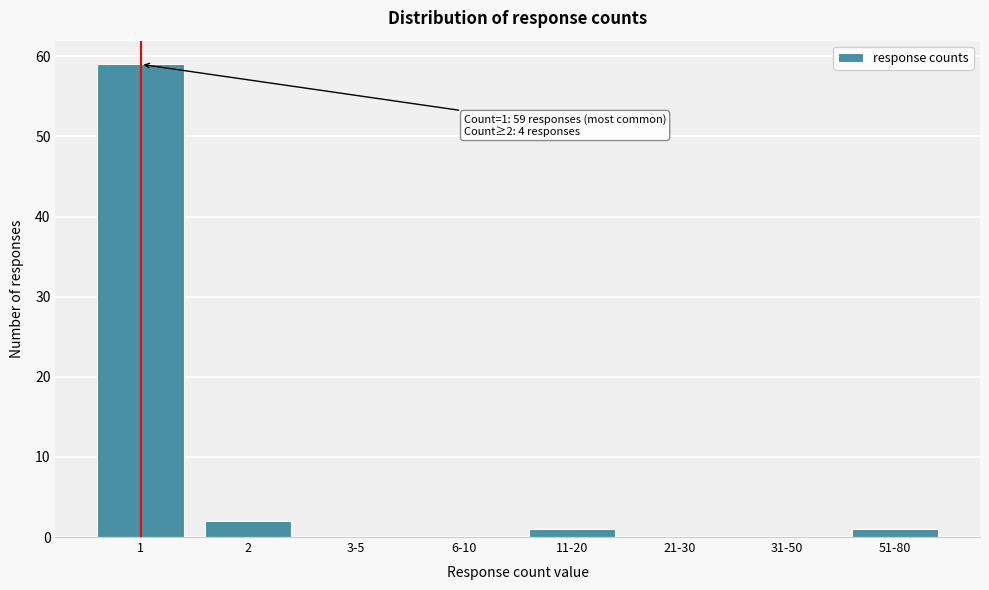

Reading left to right, what are all the values shown in this chart?

1=59	2=2	3-5=0	6-10=0	11-20=1	21-30=0	31-50=0	51-80=1